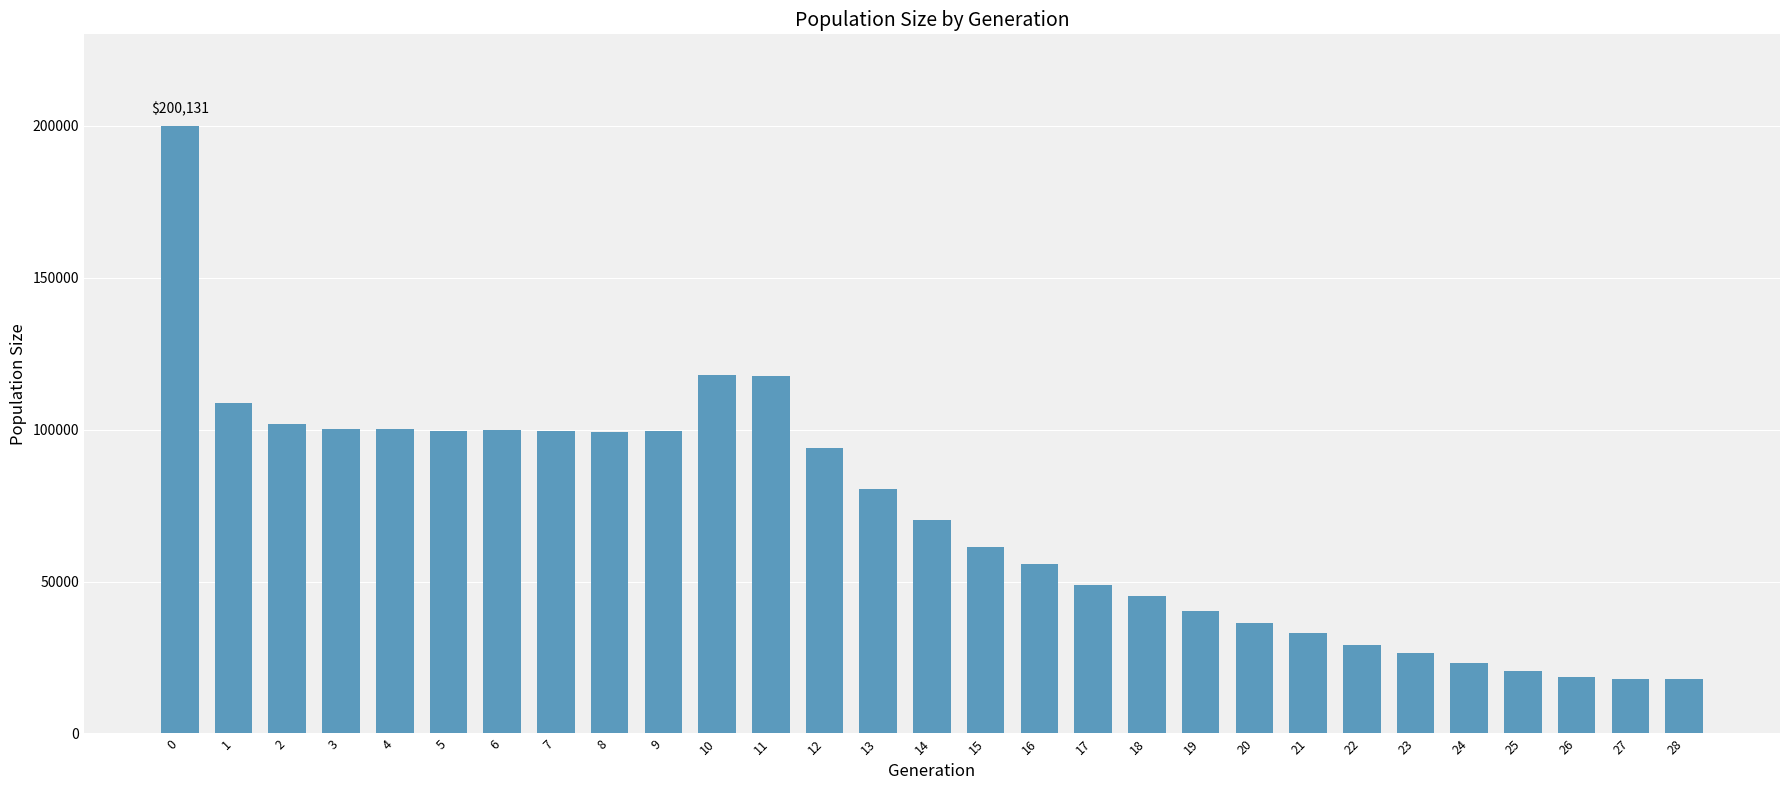

The value at 10 is 169810. True or false?

False